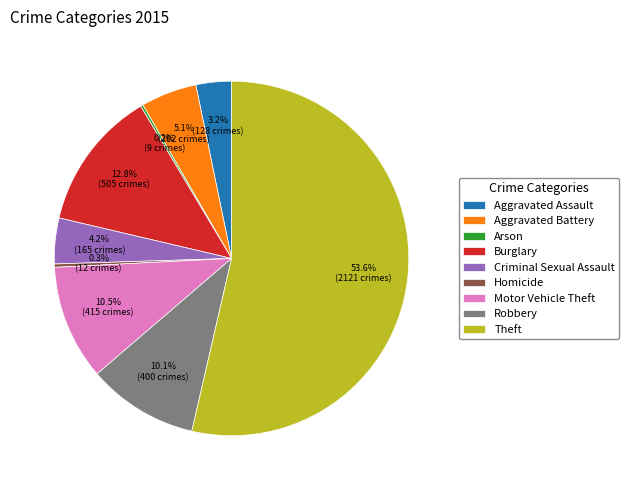

Which slice represents more than half of the pie?

Theft